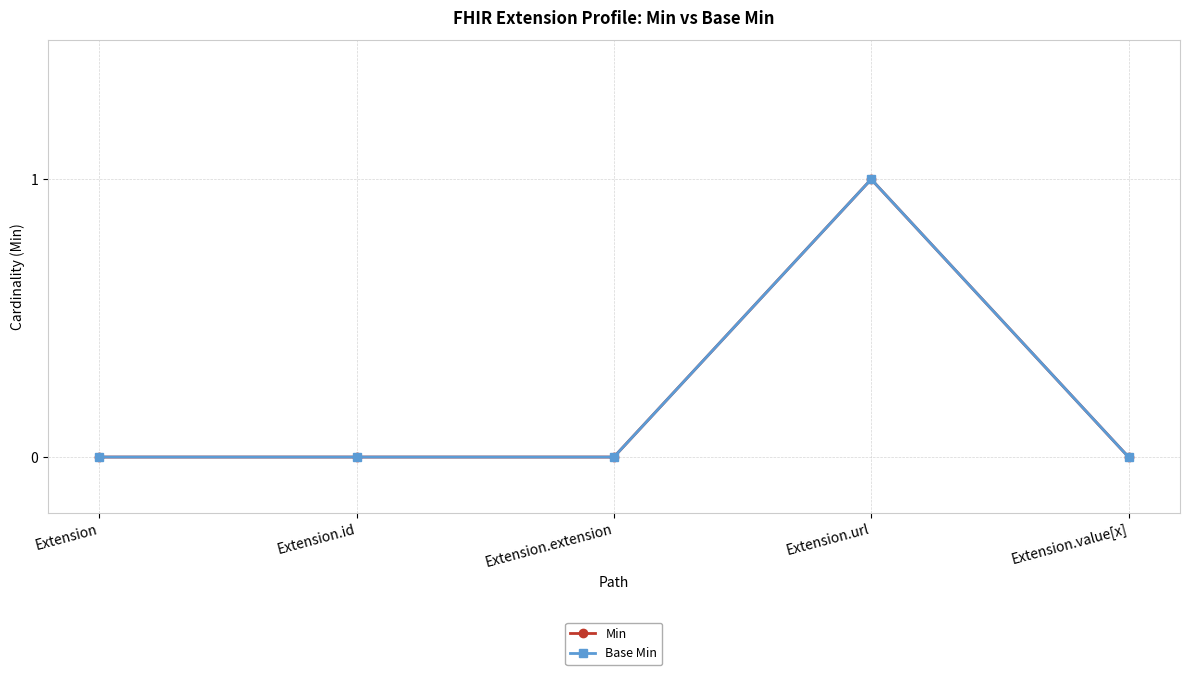

How many lines are shown in the chart?

2